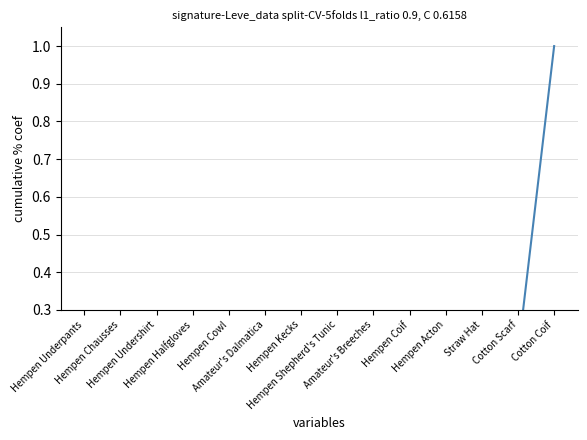

List the labels in order of value, smallest first.

Hempen Underpants, Hempen Chausses, Hempen Undershirt, Hempen Halfgloves, Hempen Cowl, Amateur's Dalmatica, Hempen Kecks, Hempen Shepherd's Tunic, Amateur's Breeches, Hempen Coif, Hempen Acton, Straw Hat, Cotton Scarf, Cotton Coif